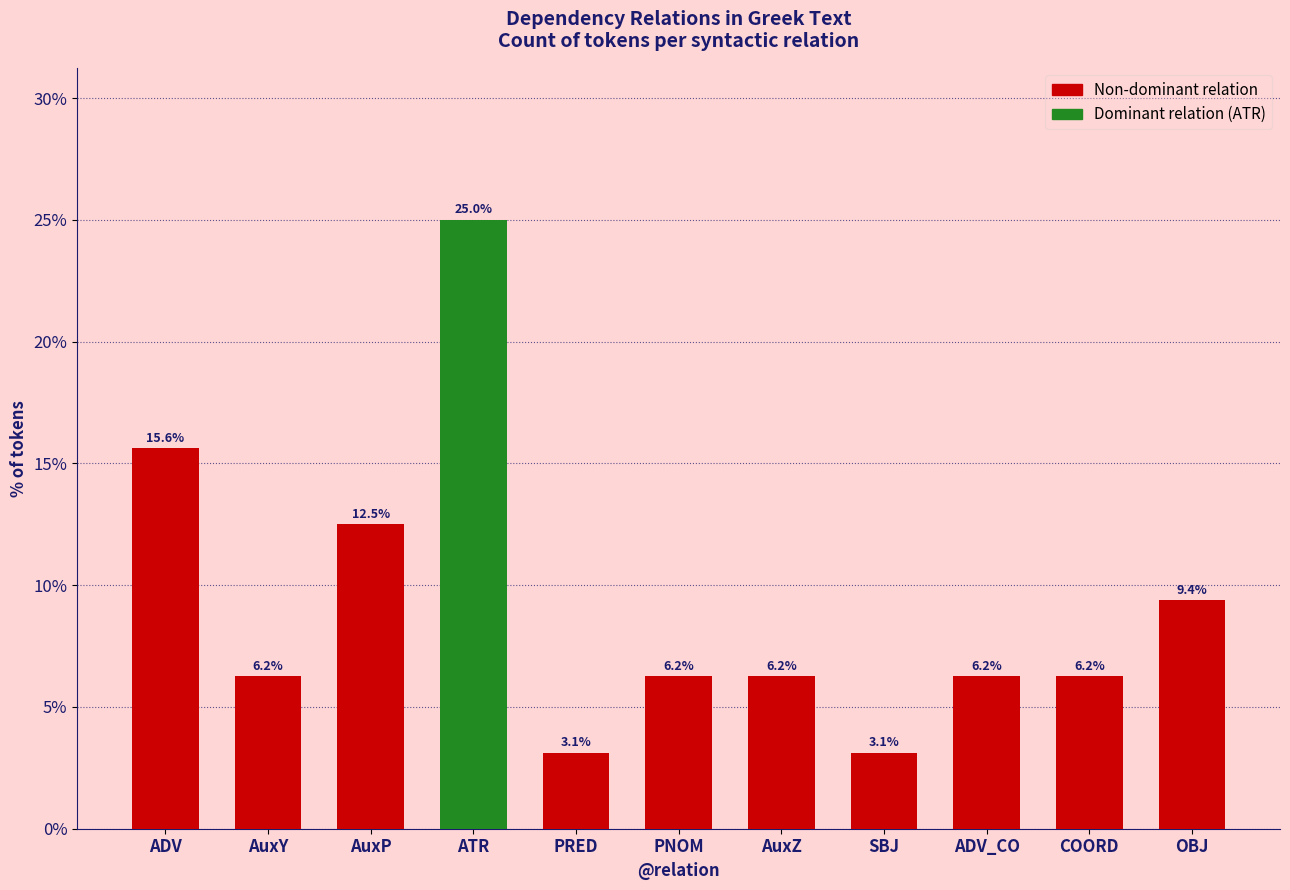

True or false: the data shows 3.1 at PRED.

True